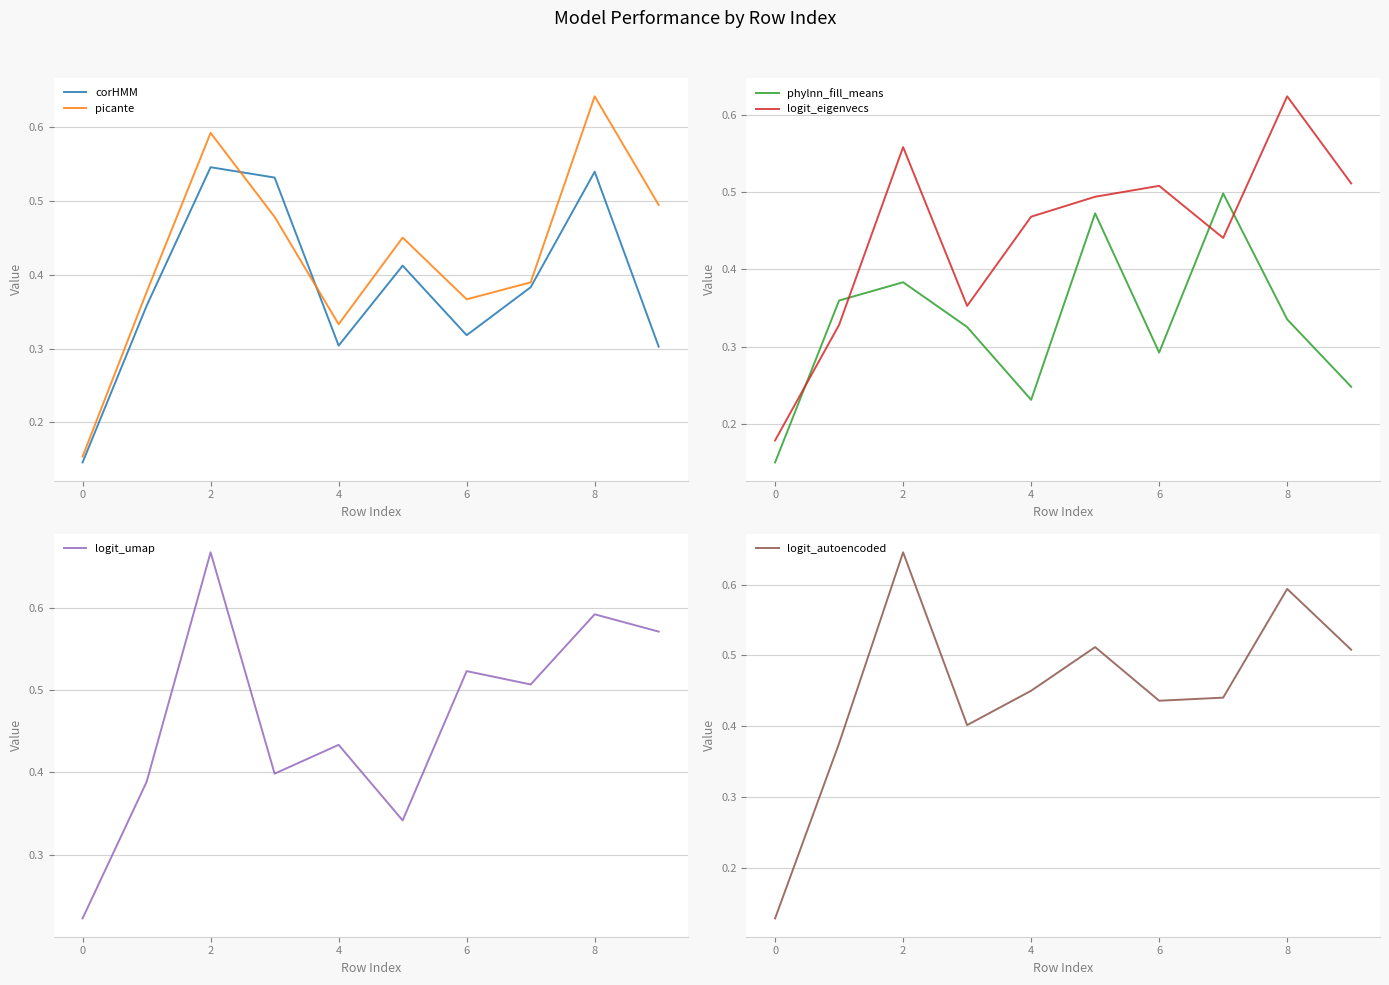

List the series in order of their peak value, highest first.

logit_umap, logit_autoencoded, picante, logit_eigenvecs, corHMM, phylnn_fill_means